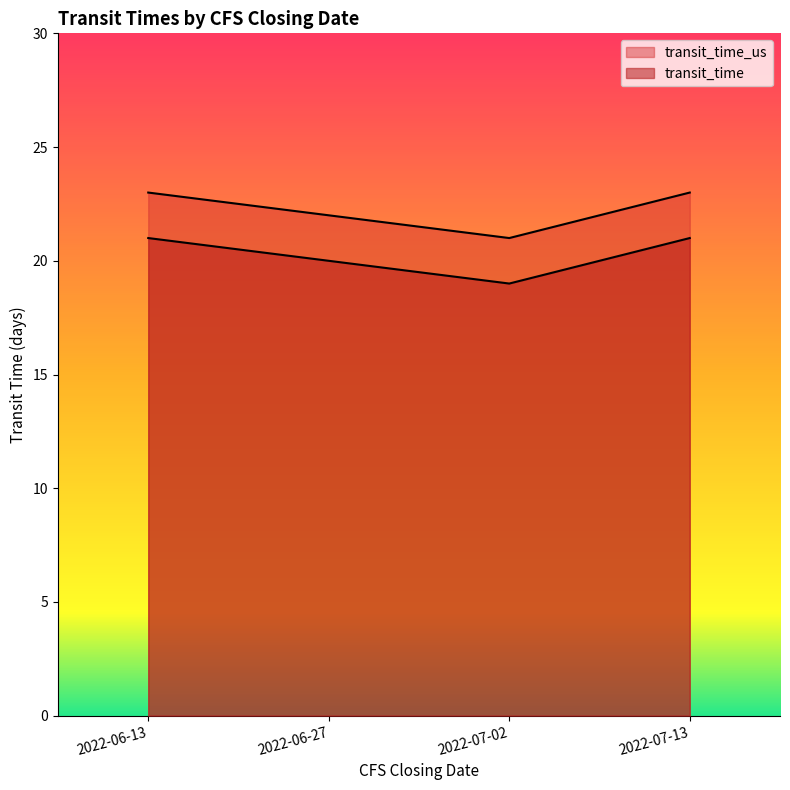

What is the difference between the maximum and minimum values in the transit_time series?

2